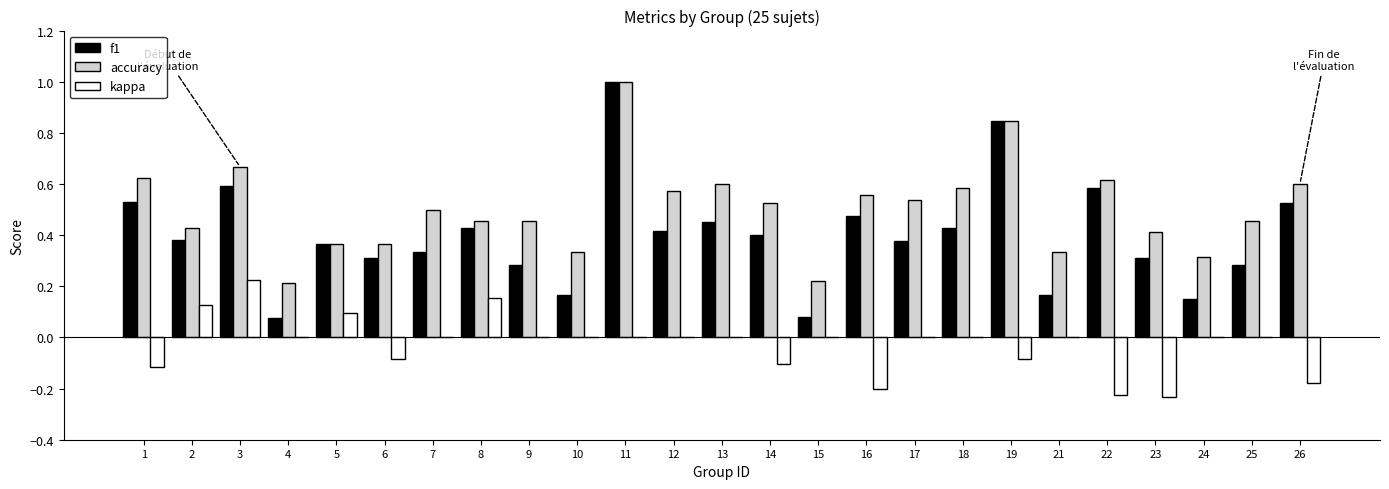

What is the sum of the accuracy values at 17 and 1?

1.2